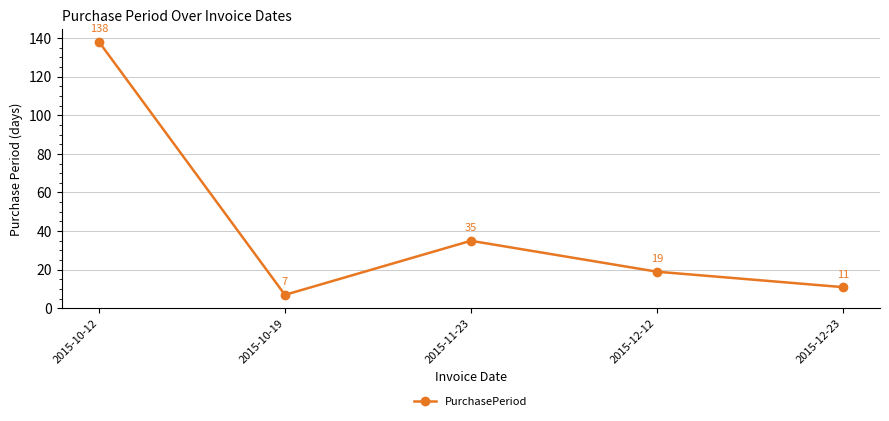

Which category has the highest value across all series?

2015-10-12